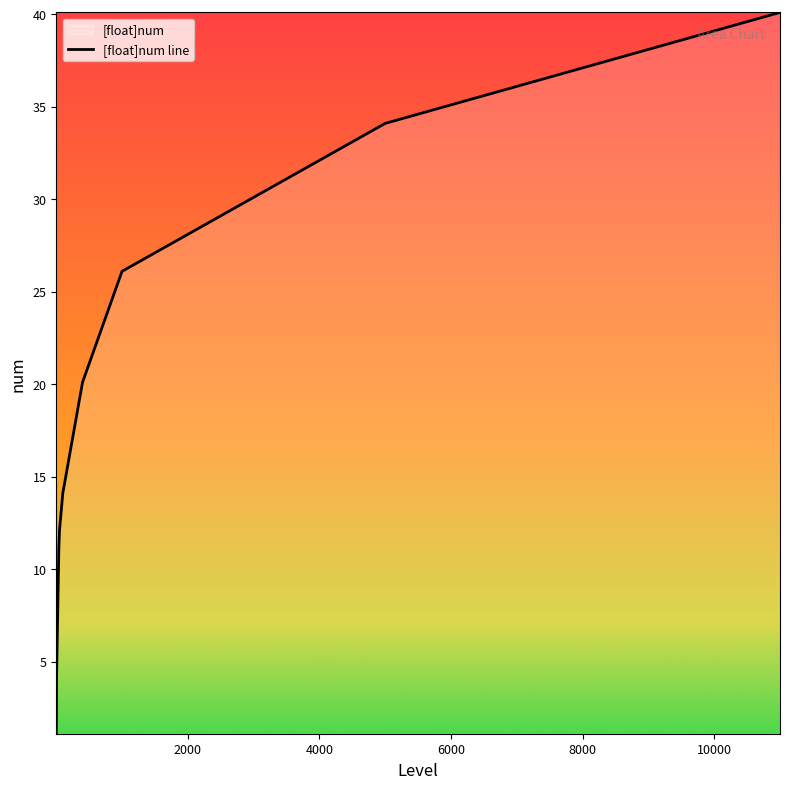

What is the smallest value displayed?

1.1